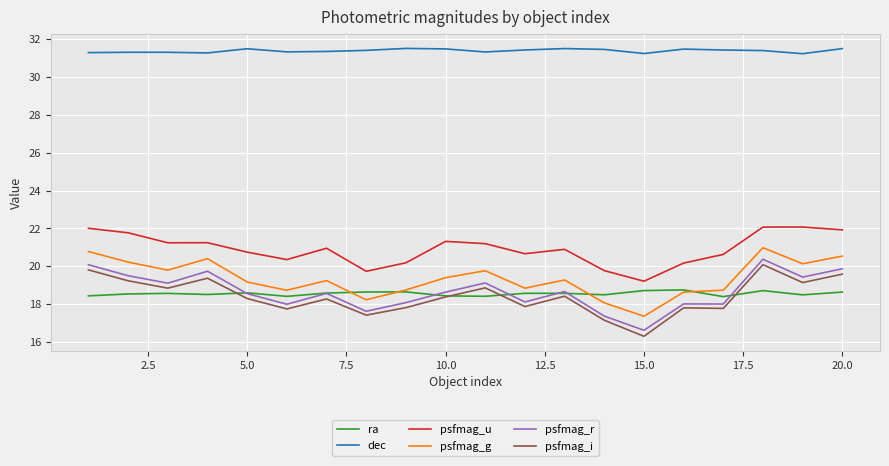

List the series in order of their peak value, lowest first.

ra, psfmag_i, psfmag_r, psfmag_g, psfmag_u, dec